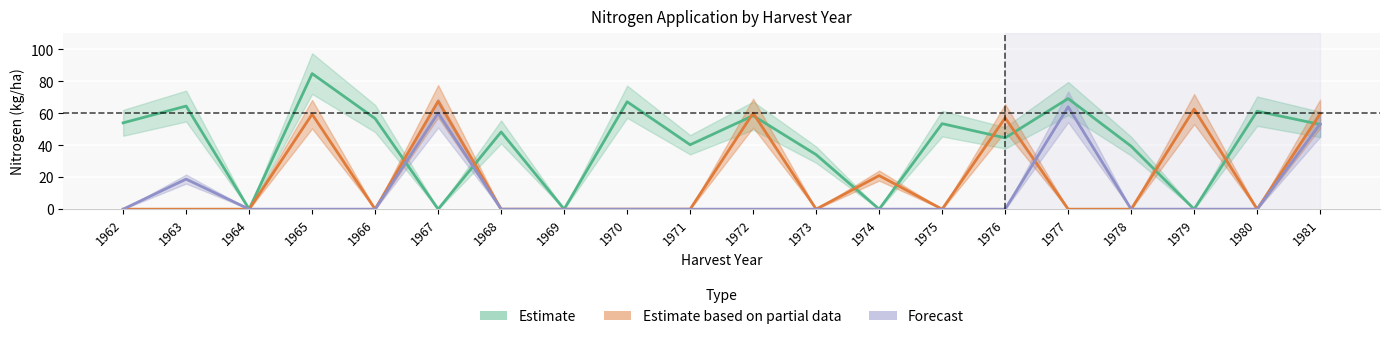

Rank the categories by N3 value from lowest to highest.

1962, 1964, 1965, 1966, 1968, 1969, 1970, 1971, 1972, 1973, 1974, 1975, 1976, 1978, 1979, 1980, 1963, 1981, 1967, 1977